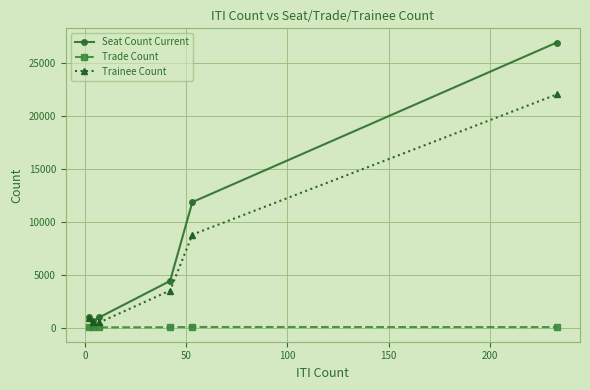

Which series has the widest spread of values?

Seat Count Current